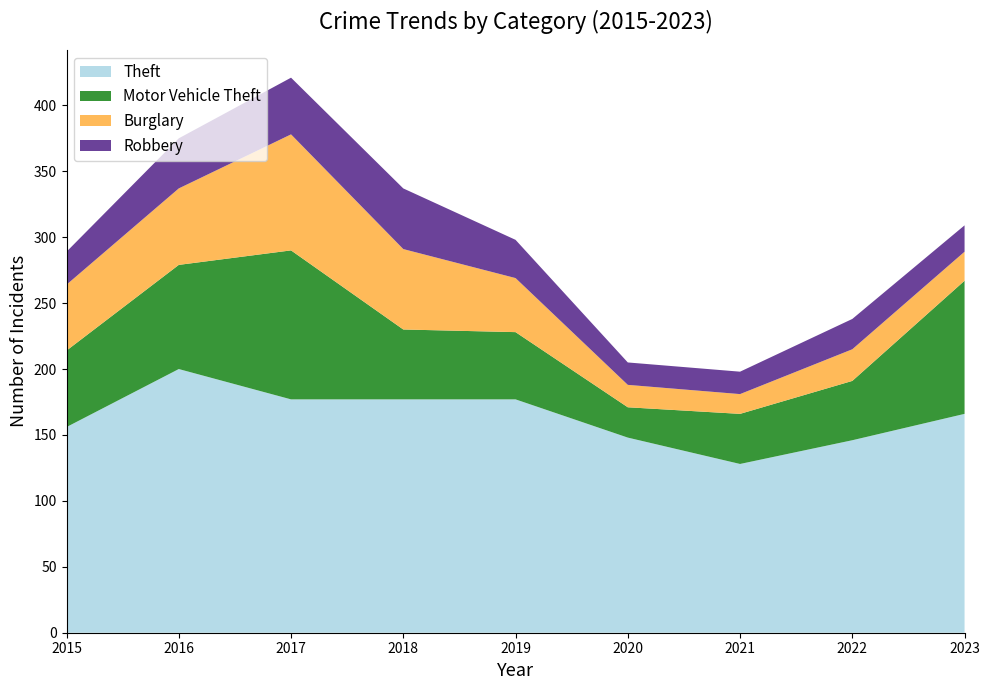

Reading right to left, transcribe all the data shown in this chart.

Theft: 2023=166	2022=146	2021=128	2020=148	2019=177	2018=177	2017=177	2016=200	2015=156
Motor Vehicle Theft: 2023=101	2022=45	2021=38	2020=23	2019=51	2018=53	2017=113	2016=79	2015=58
Burglary: 2023=22	2022=24	2021=15	2020=17	2019=41	2018=61	2017=88	2016=58	2015=50
Robbery: 2023=20	2022=23	2021=17	2020=17	2019=29	2018=46	2017=43	2016=38	2015=25